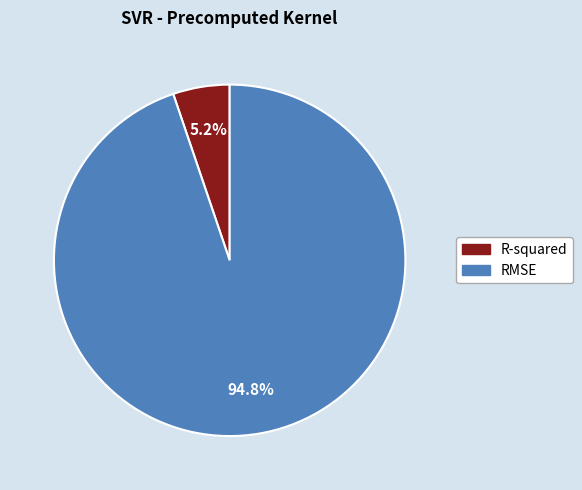

Is R-squared the majority of the pie?

No